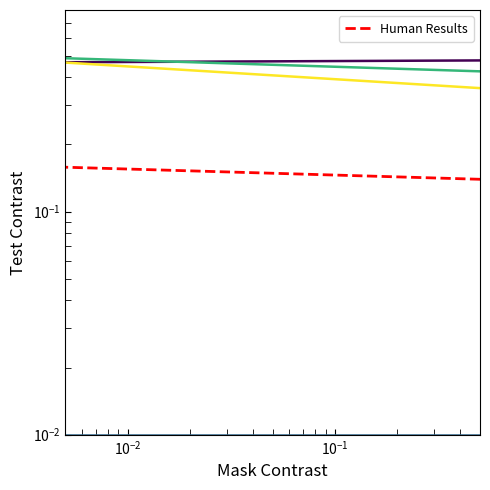

How many Frekuensi Menyikat Gigi values are between 0 and 1?

5